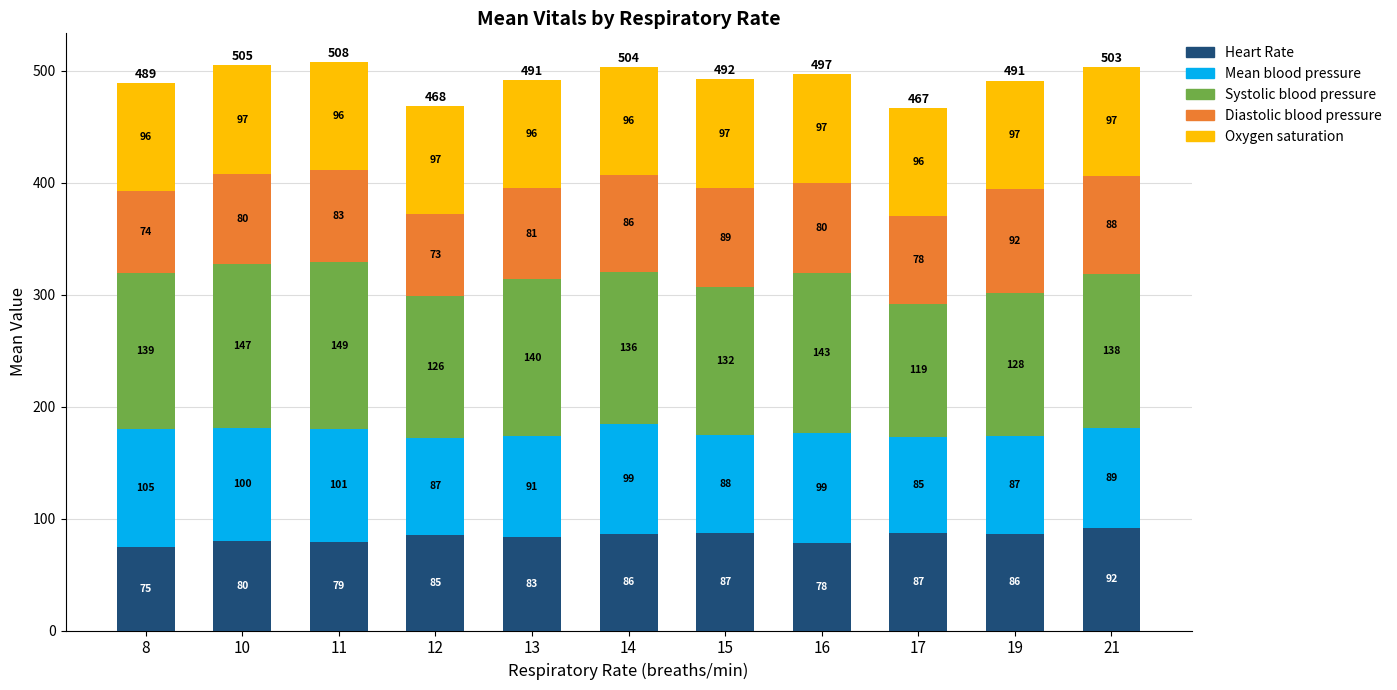

At which category is the sum across all series the highest?

11